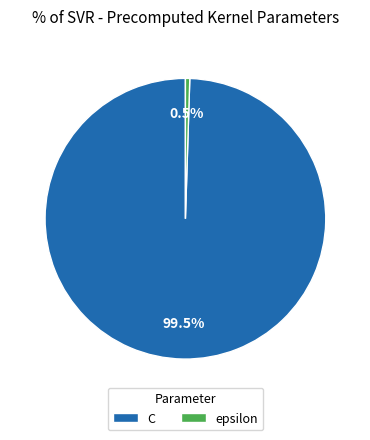

Which slice is the largest?

C